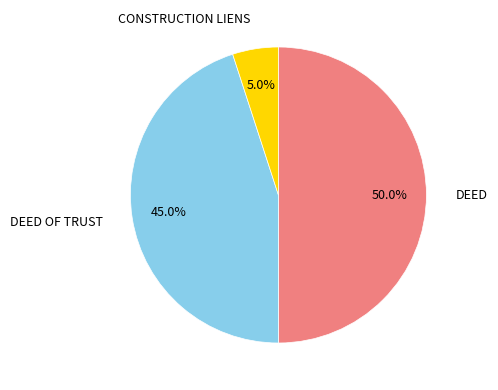

Between DEED and CONSTRUCTION LIENS, which is larger?

DEED